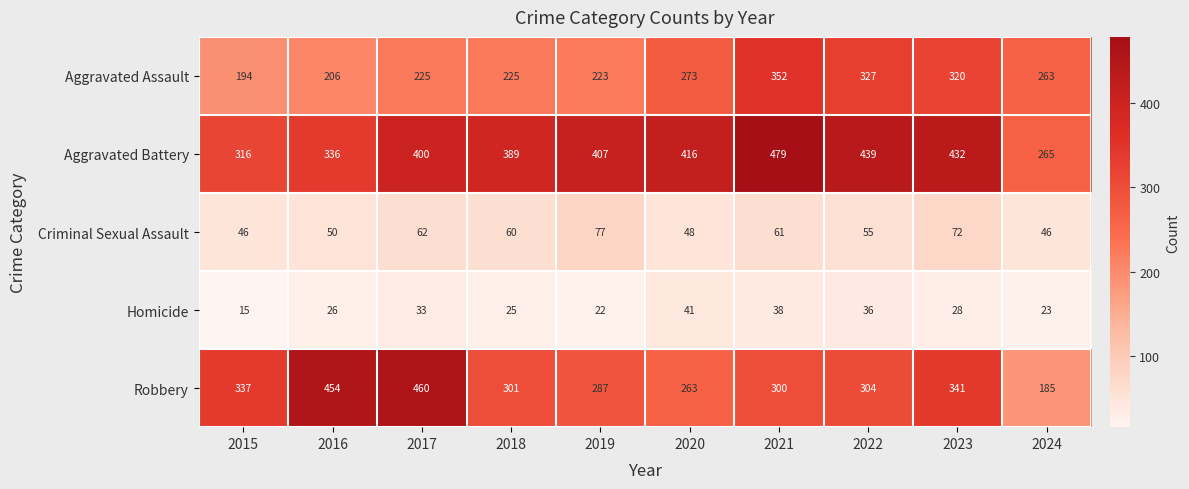

What is the spread (max minus min) of values at 2020?

375